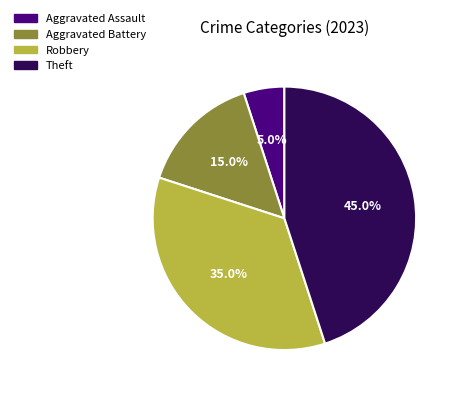

What percentage is NOT represented by Robbery?

65.0%